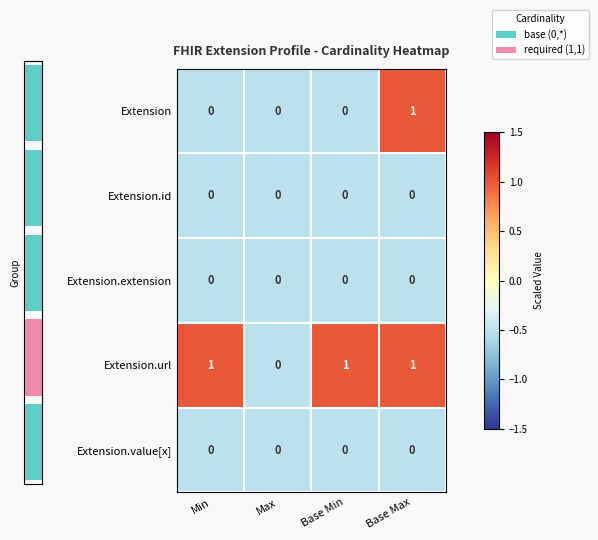

Where is Extension.url nearest to the value 0?

Max